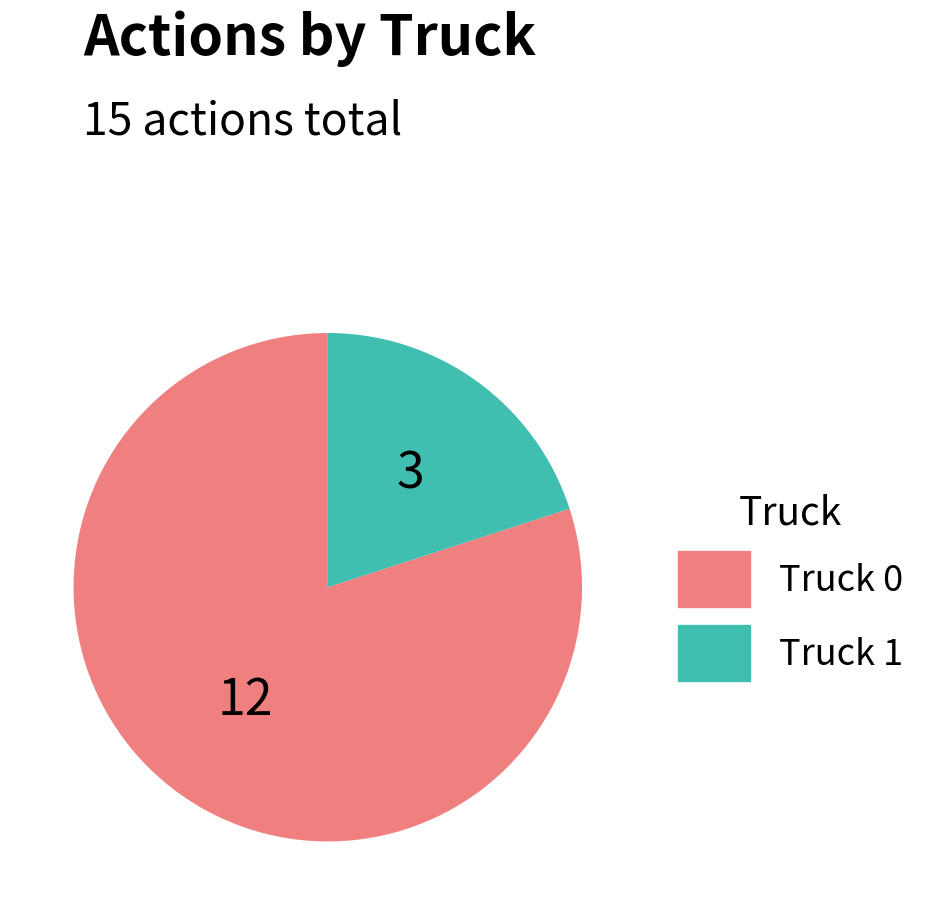

Which category accounts for the majority?

Truck 0